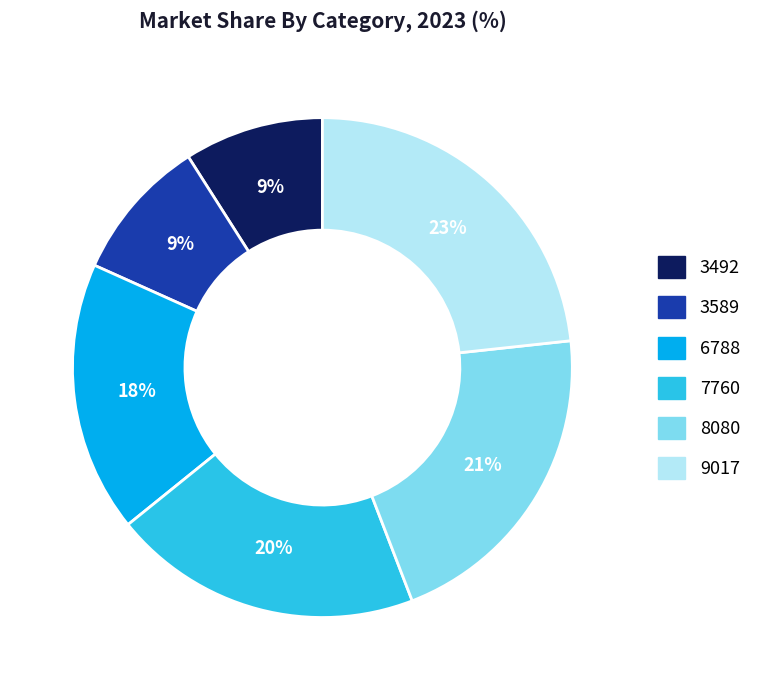

To the nearest percent, what is the difference between the largest and smallest slice percentages?

14%